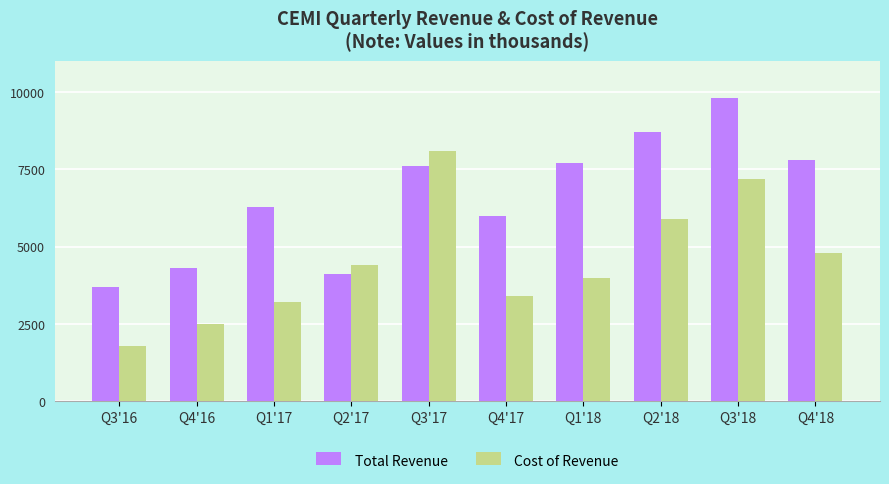

What is the label of the 2nd bar from the right?

Q3'18